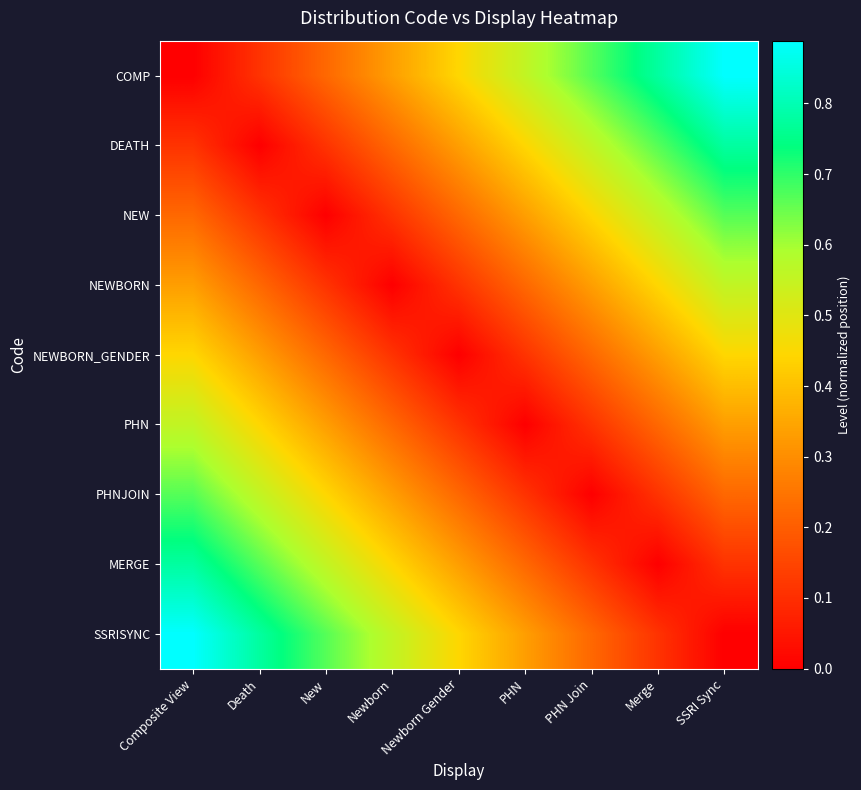

Which series has the widest spread of values?

COMP